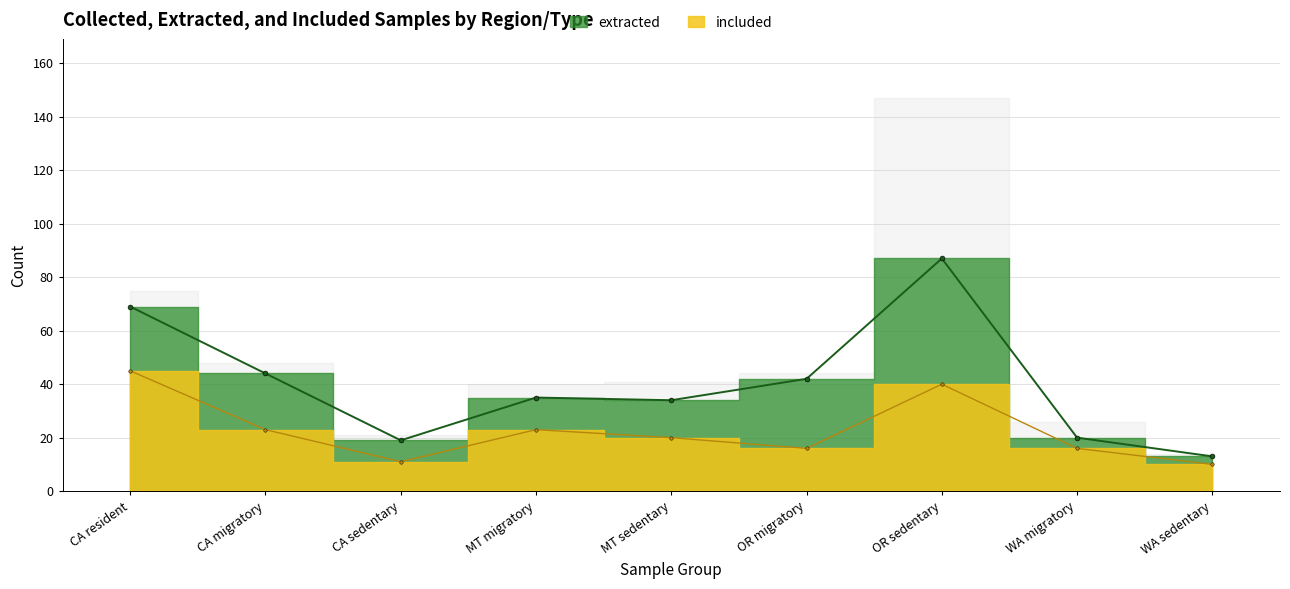

True or false: extracted and included intersect in this chart.

False